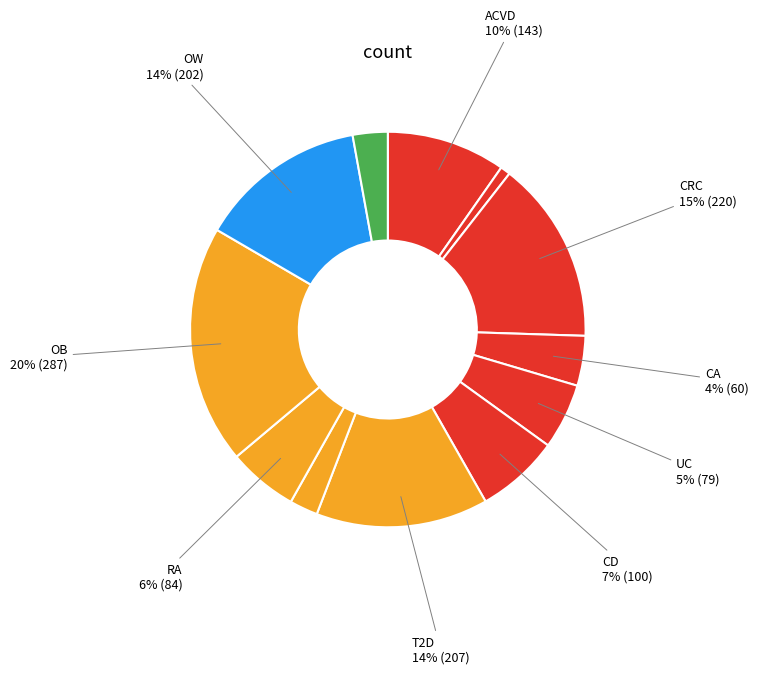

How many segments does this pie chart have?

12